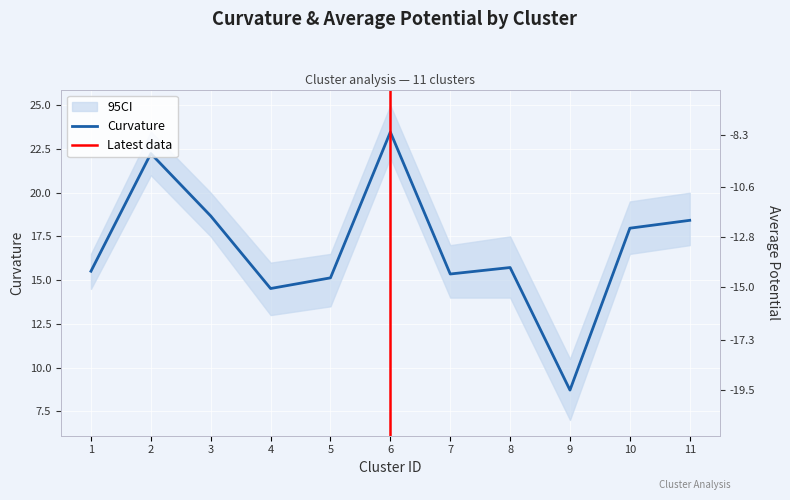

Rank the categories by curvature value from highest to lowest.

6, 2, 3, 11, 10, 8, 1, 7, 5, 4, 9